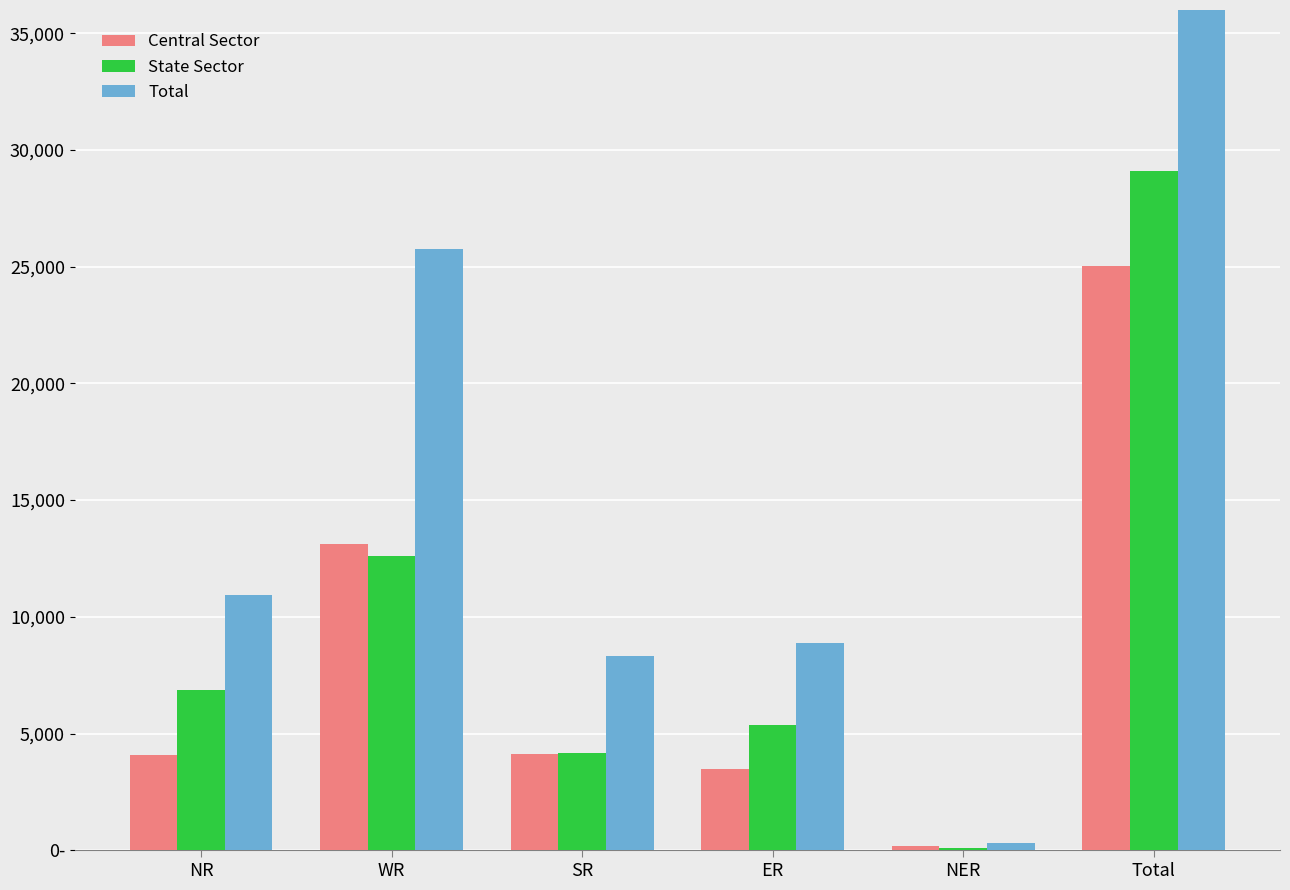

The value of Central Sector at ER is 3495. True or false?

True